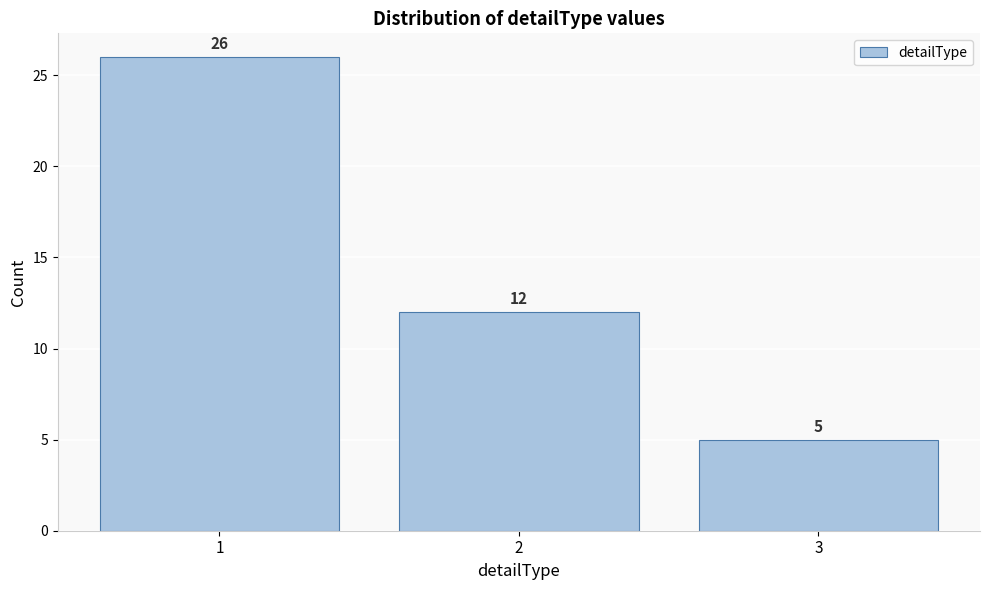

Reading left to right, transcribe this chart: for each bar, give the range it covers on the x-axis and its height.

0.5 to 1.5: 26
1.5 to 2.5: 12
2.5 to 3.5: 5